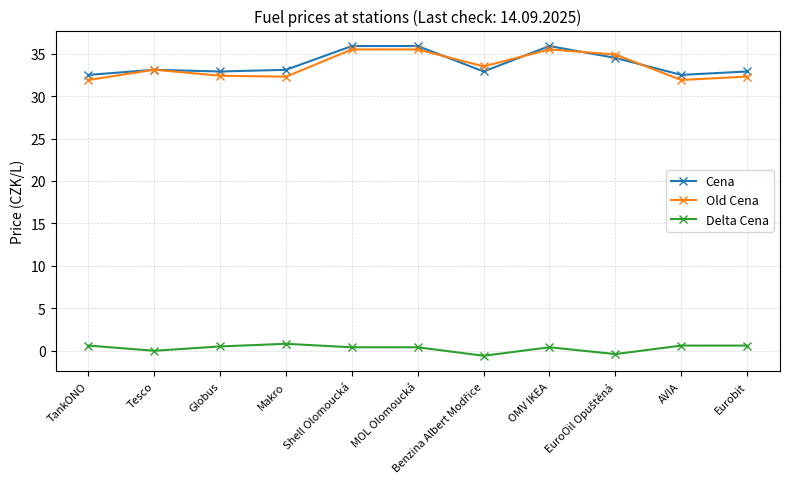

True or false: Old Cena has more than 1 interior local peaks.

True